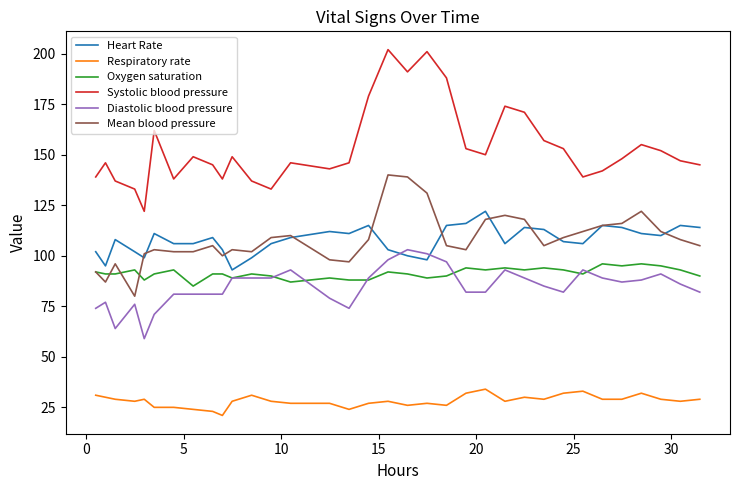

Which series has the widest spread of values?

Systolic blood pressure